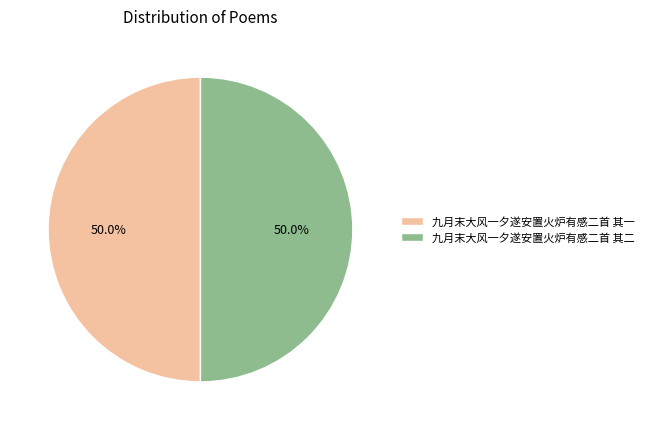

To the nearest percent, what percentage of the pie is 九月末大风一夕遂安置火炉有感二首 其二?

50%